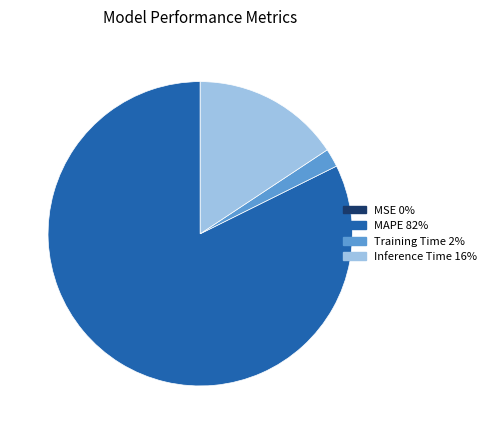

What is the majority slice?

MAPE